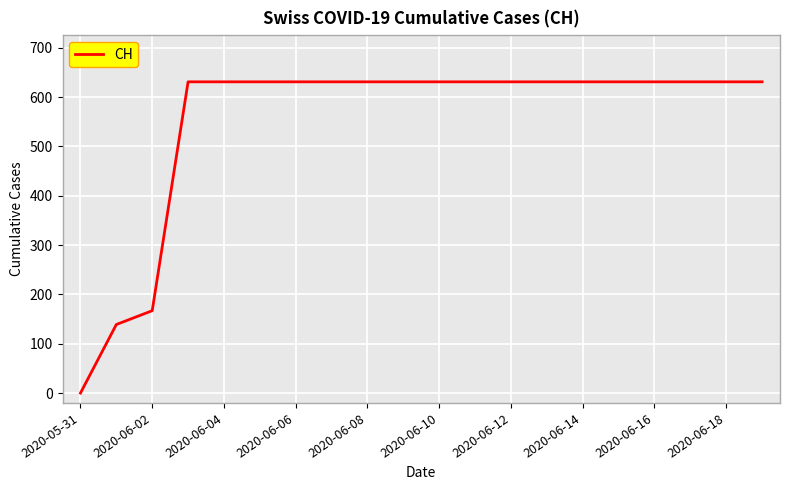

What is the difference between the maximum and minimum values?

631